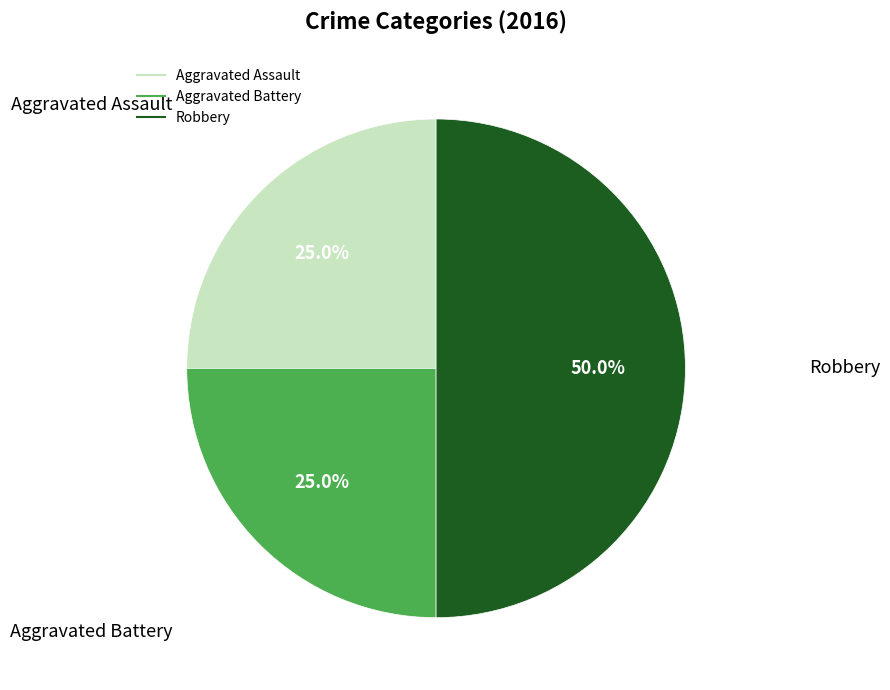

How many slices are in this pie chart?

3